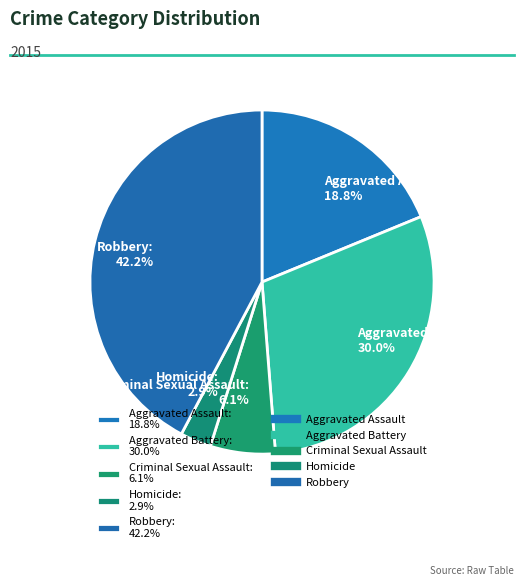

Rank the categories by value from highest to lowest.

Robbery, Aggravated Battery, Aggravated Assault, Criminal Sexual Assault, Homicide